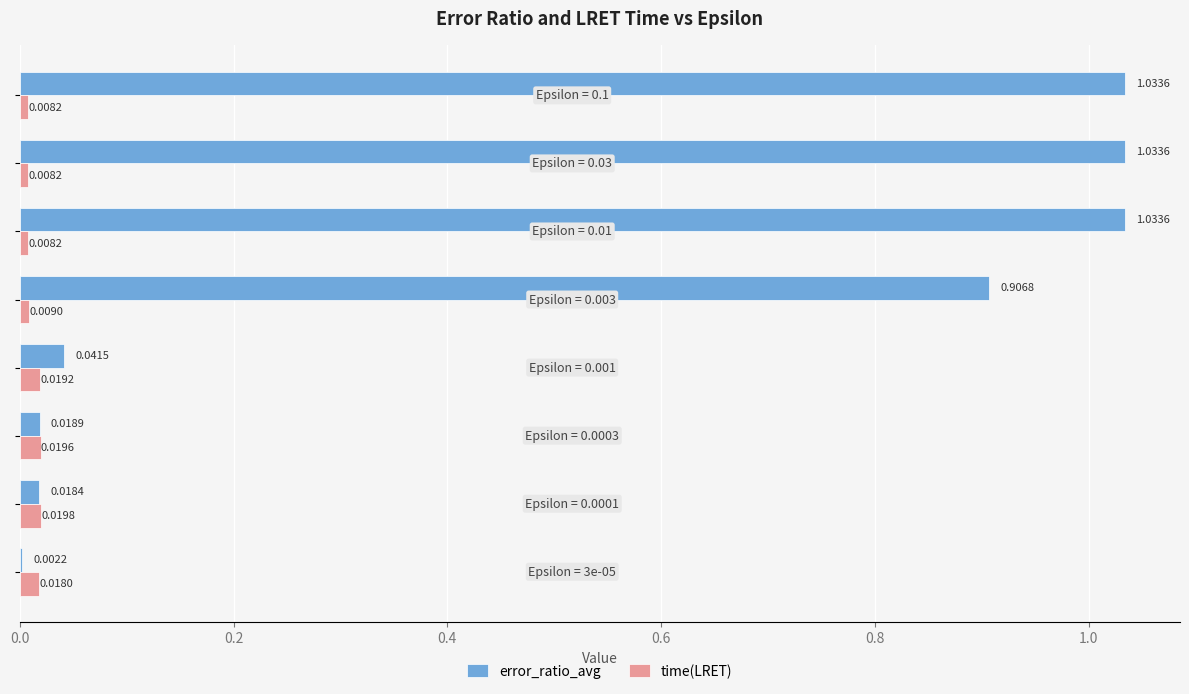

Which series has the largest total across all categories?

error_ratio_avg